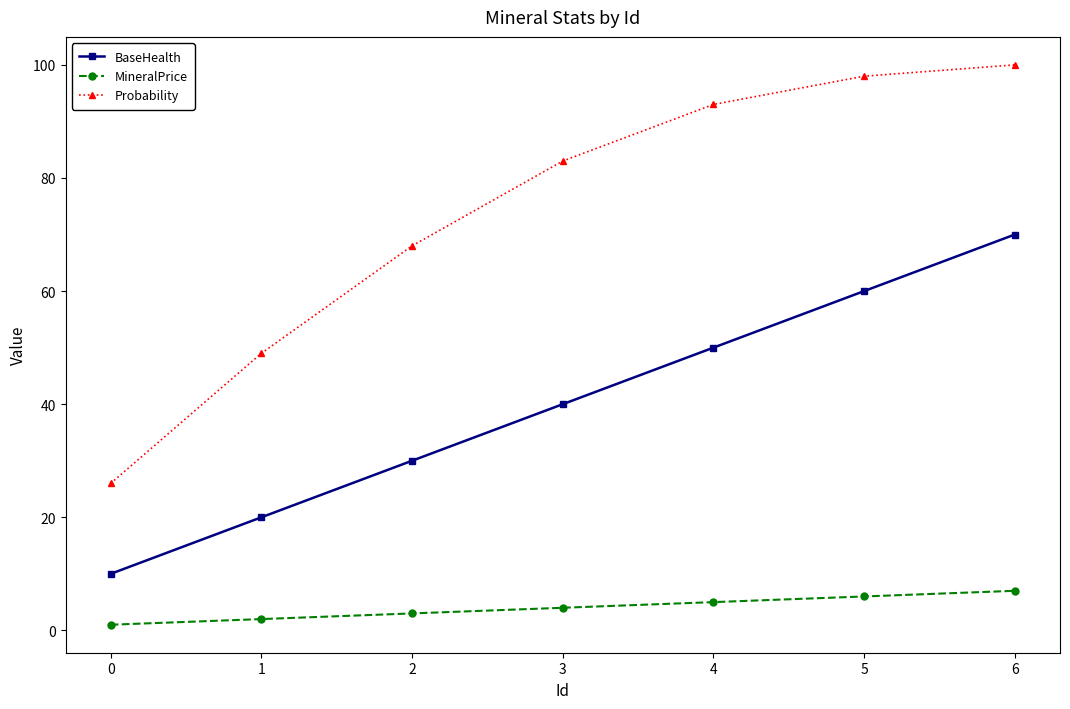

Between 4 and 6, which series saw the biggest shift?

BaseHealth